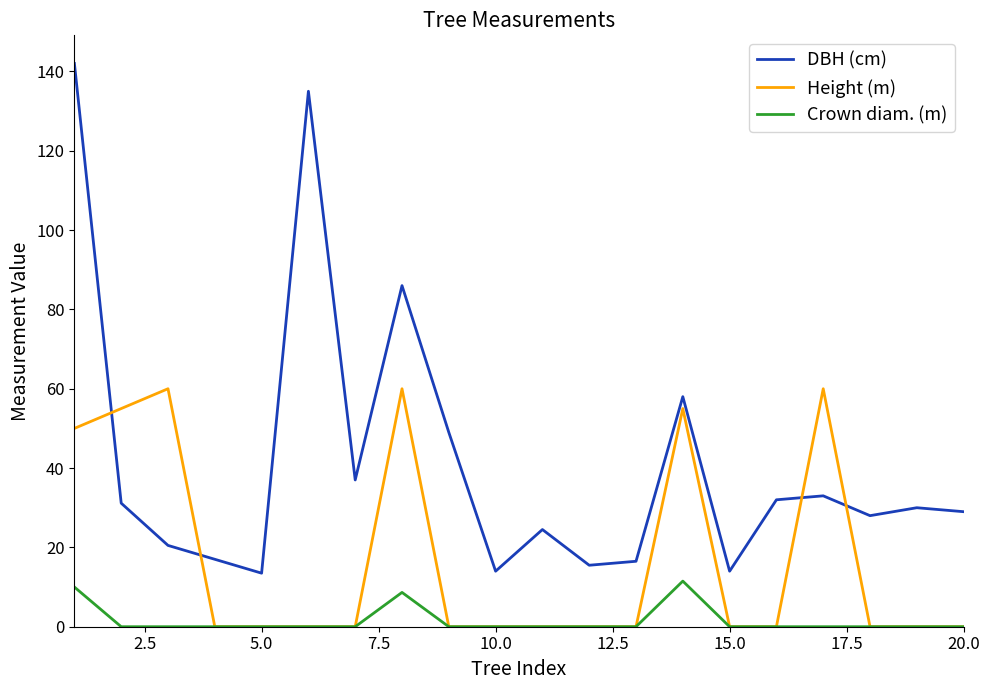

True or false: Crown diam. (m) and DBH (cm) intersect in this chart.

False